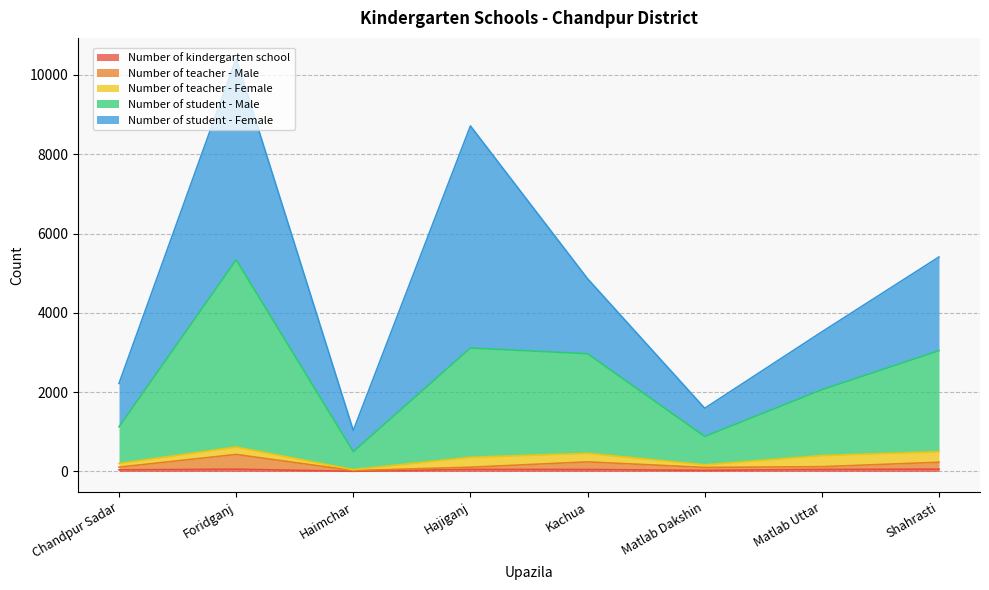

What is the label of the 5th point from the right?

Hajiganj